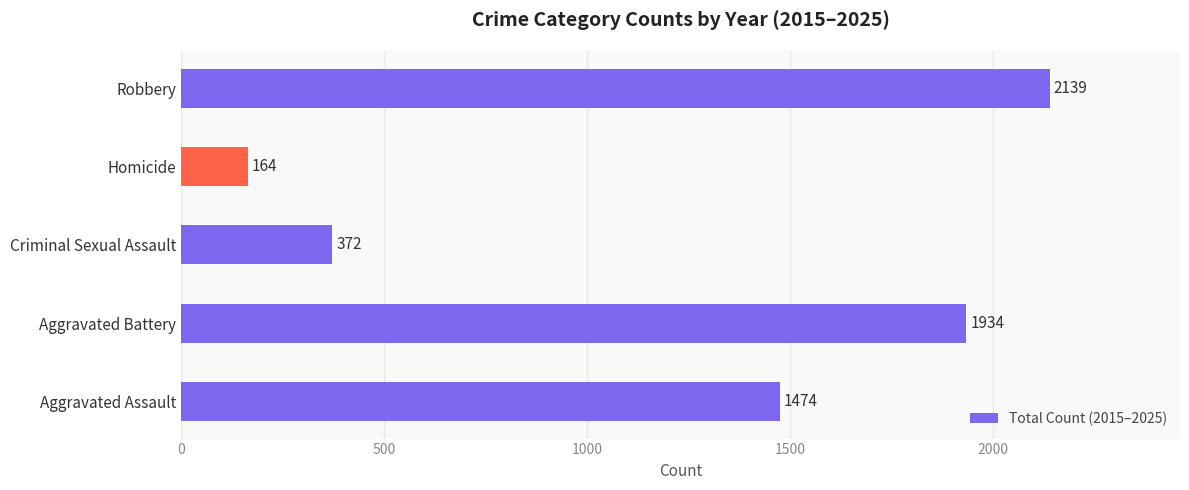

Reading top to bottom, extract all data points from this chart.

2139	164	372	1934	1474